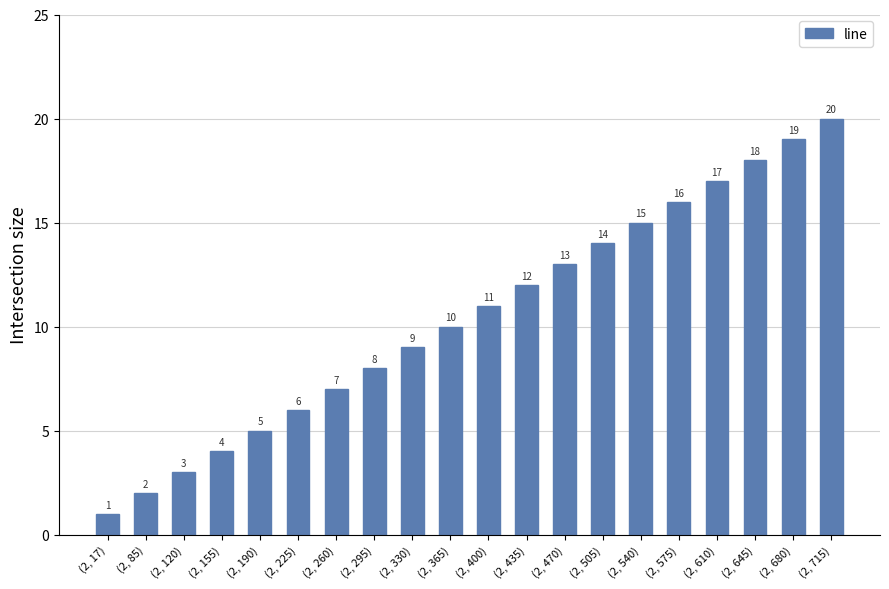

What is the difference between the maximum and minimum values?

19